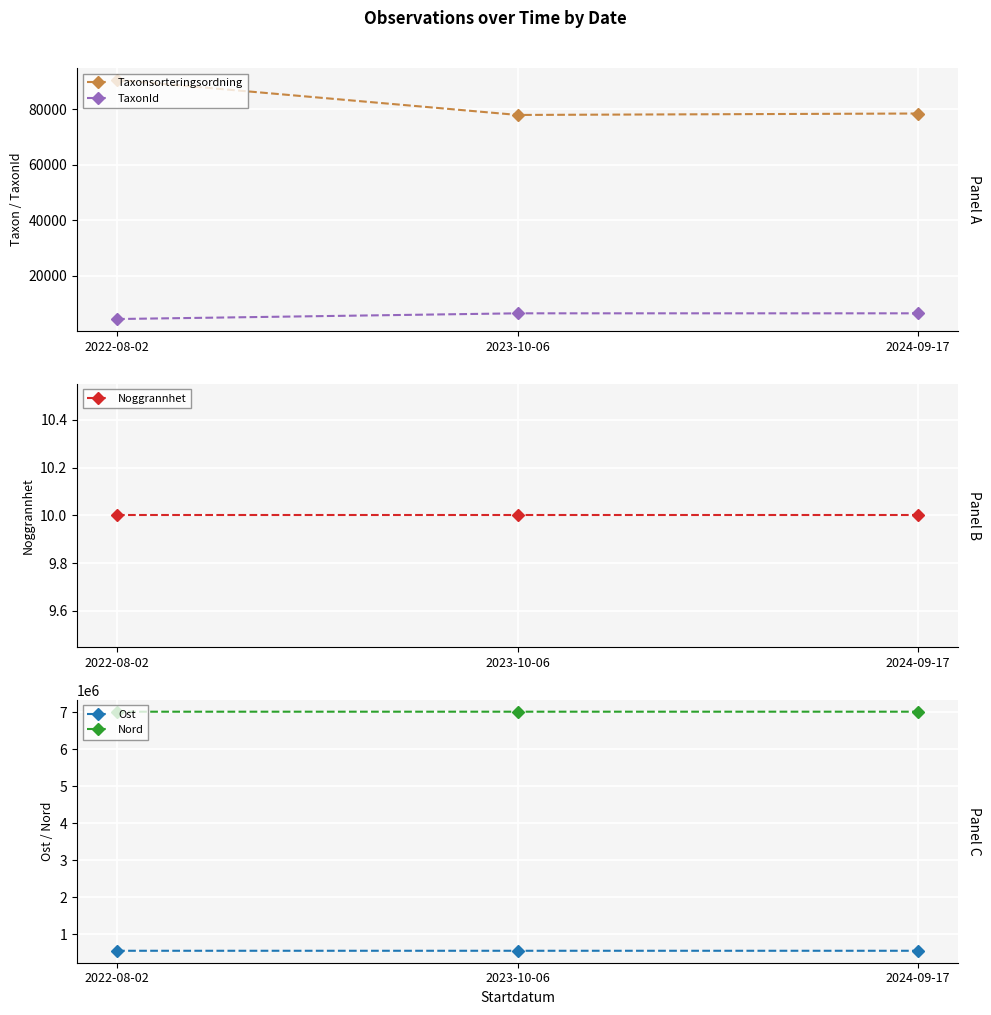

Reading left to right, list all the values displayed in this chart.

Taxonsorteringsordning: 2022-08-02=90653.0	2023-10-06=78021.0	2024-09-17=78542.0
TaxonId: 2022-08-02=4364.0	2023-10-06=6425.0	2024-09-17=6425.0
Noggrannhet: 2022-08-02=10.0	2023-10-06=10.0	2024-09-17=10.0
Ost: 2022-08-02=553311.6	2023-10-06=553306.0	2024-09-17=553337.0
Nord: 2022-08-02=7017521.2	2023-10-06=7017699.0	2024-09-17=7017713.0